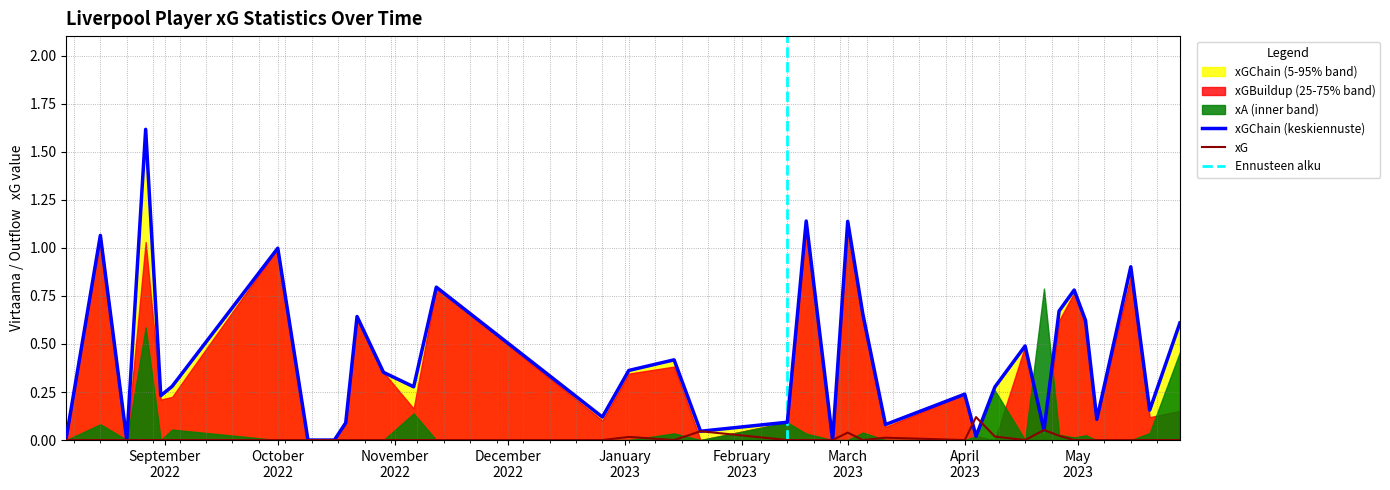

What is the average value of the xGChain series?

0.4